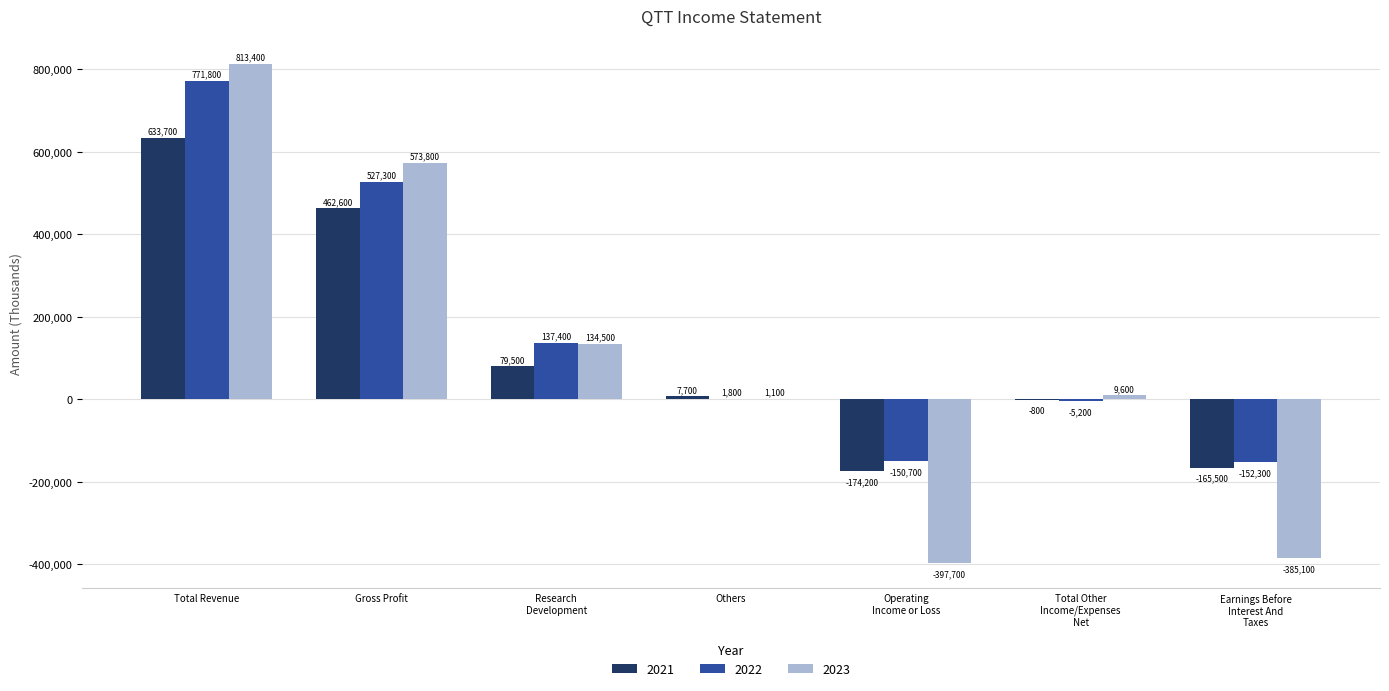

How many groups of bars are there?

7